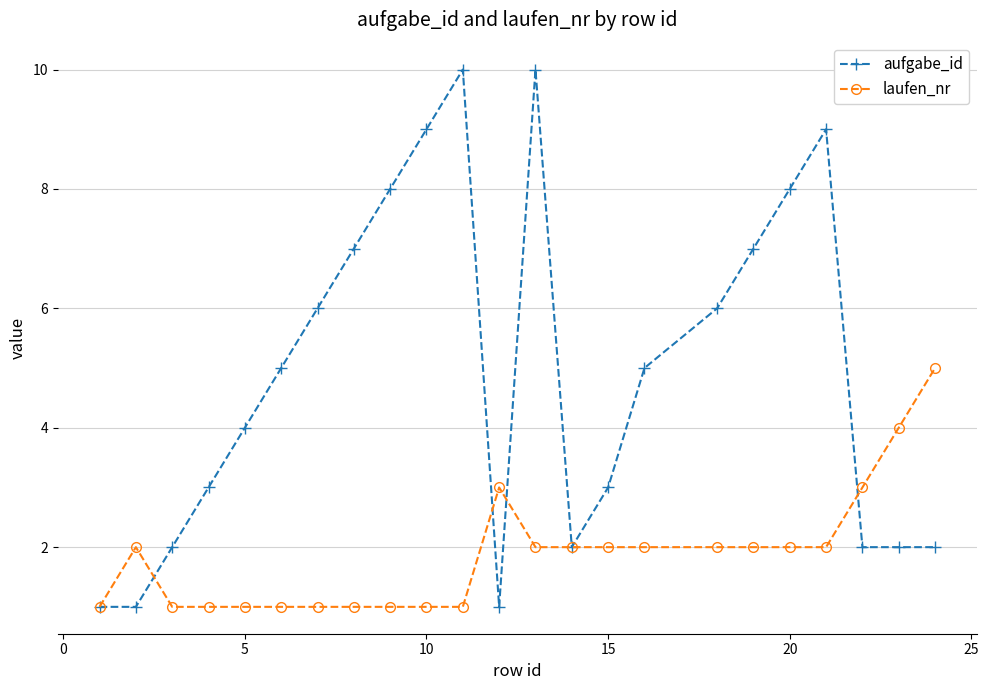

True or false: aufgabe_id has more than 2 interior local peaks.

True